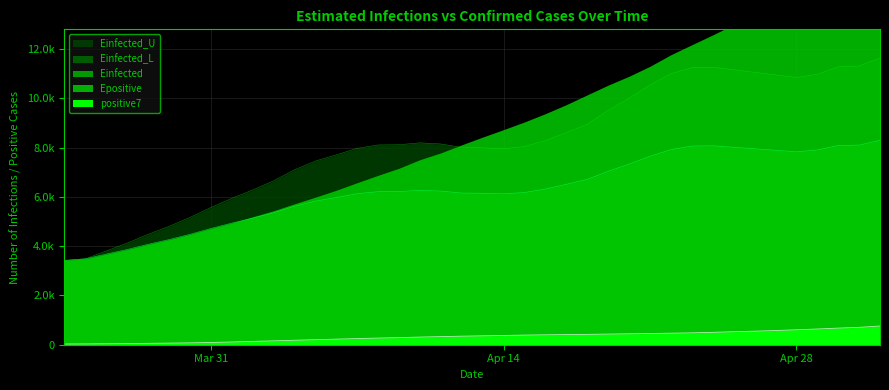

True or false: Einfected_L has more than 2 interior local peaks.

False